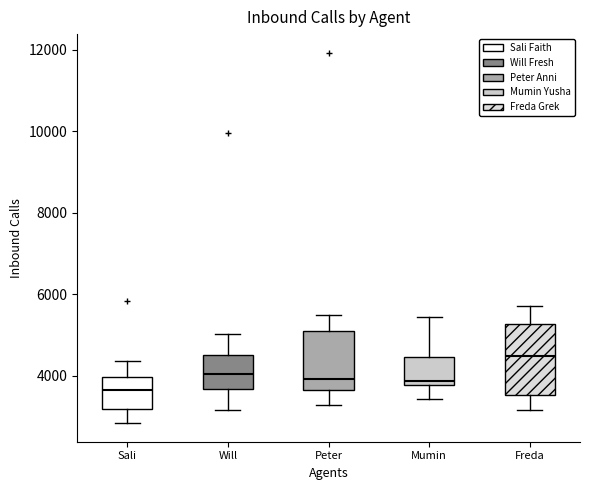

Reading left to right, read every box against the y-axis: the position of its median line, the range the box covers, and the ends of its whiskers. The values are not printed on the chart, so give them approximately, as read against the axis.

Sali: median 3600, box 3200 to 4000, whiskers 2800 to 4400
Will: median 4000, box 3600 to 4600, whiskers 3200 to 5000
Peter: median 4000, box 3600 to 5000, whiskers 3200 to 5400
Mumin: median 3800 (just above the box's lower edge), box 3800 to 4400, whiskers 3400 to 5400
Freda: median 4400, box 3600 to 5200, whiskers 3200 to 5800